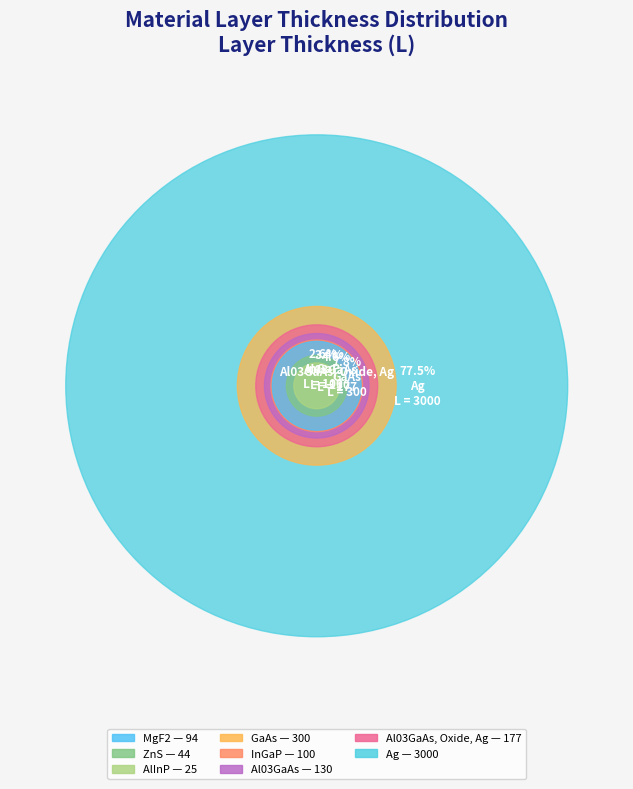

What is the change in value from ZnS to Al03GaAs?

+86